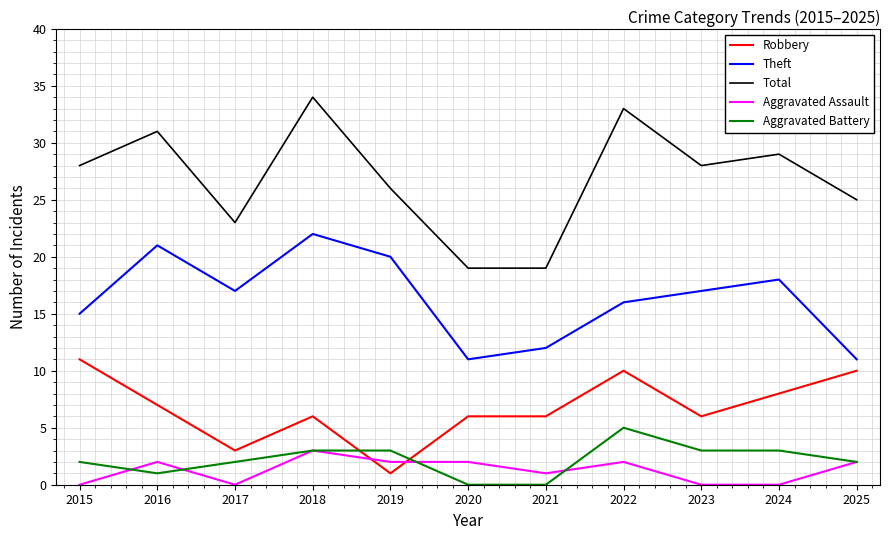

Is it true that Robbery equals 11 at 2021?

False